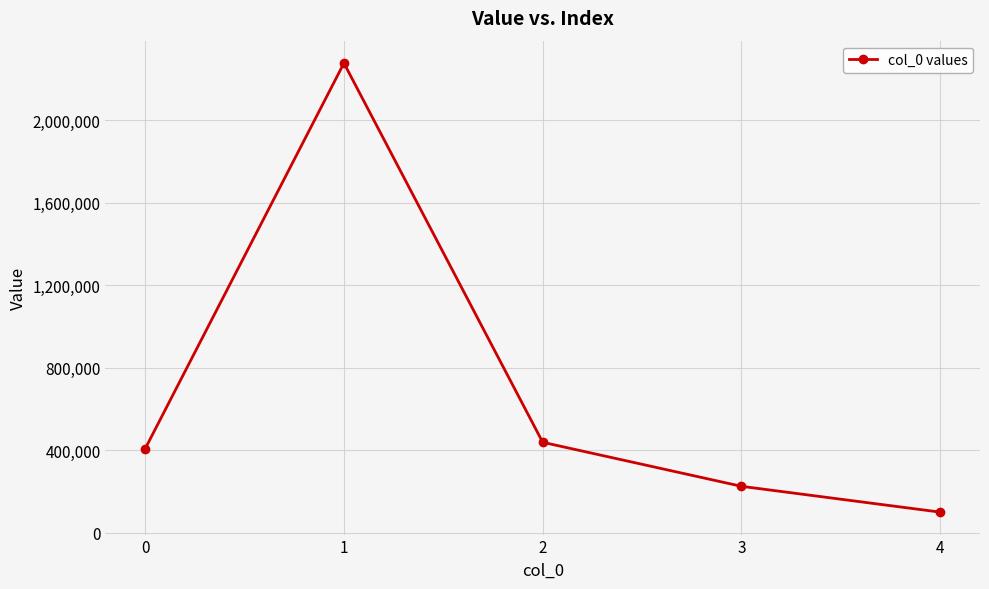

List the labels in order of value, largest first.

1, 2, 0, 3, 4